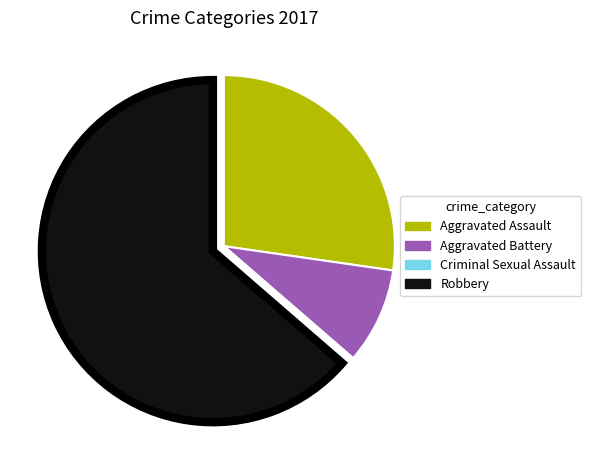

Which category has the biggest portion of the pie?

Robbery